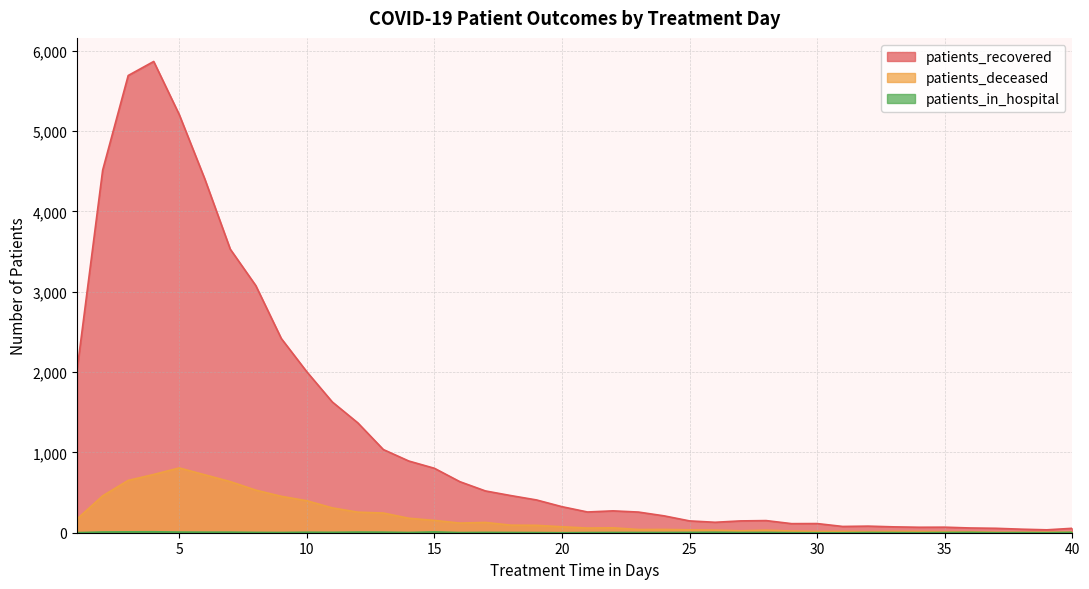

The patients_in_hospital series shows 2 at 14. True or false?

False